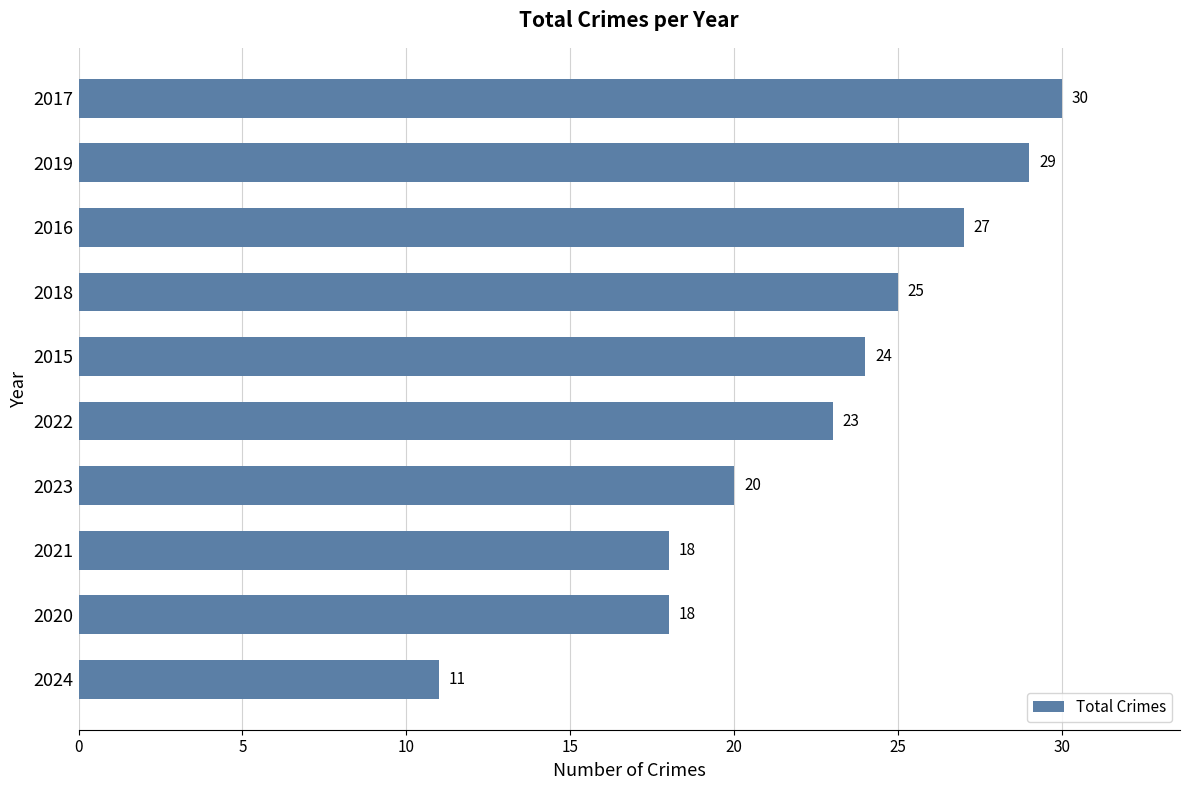

How many values are between 18 and 27?

7